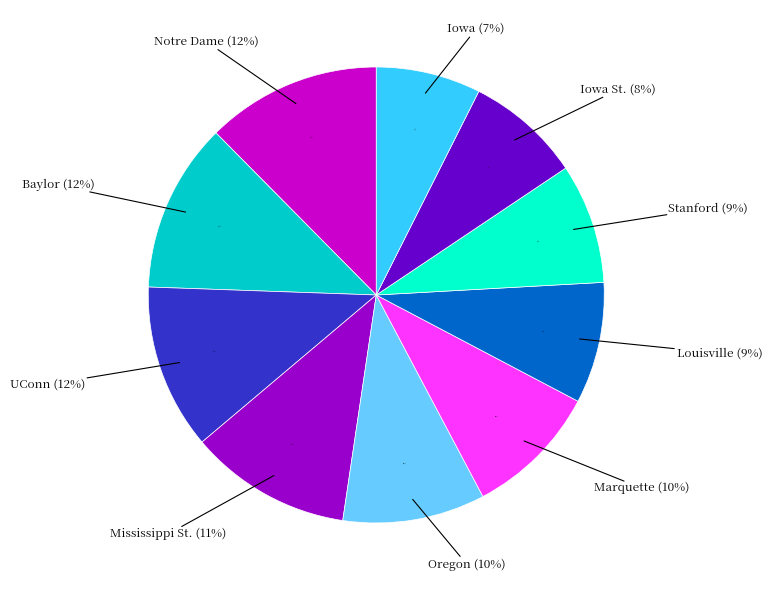

How much of the chart is everything except Louisville?

91.4%